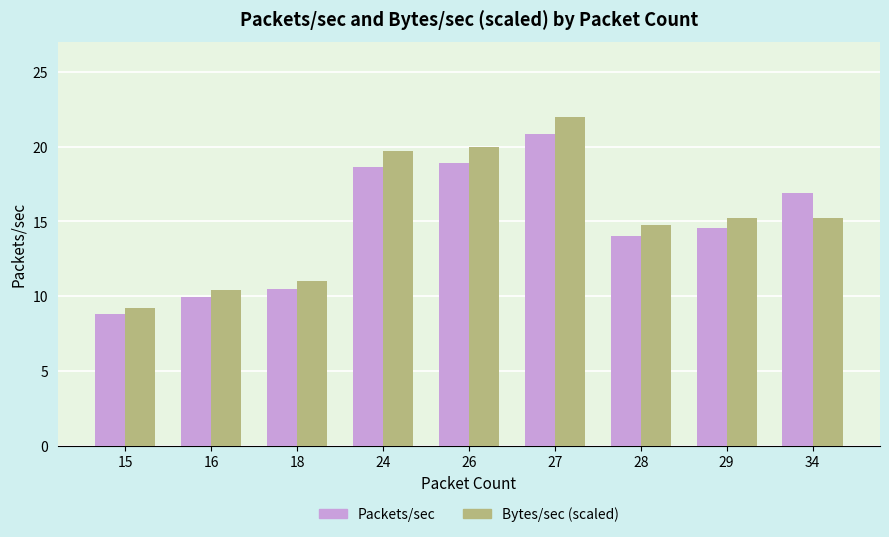

How many groups of bars are there?

9